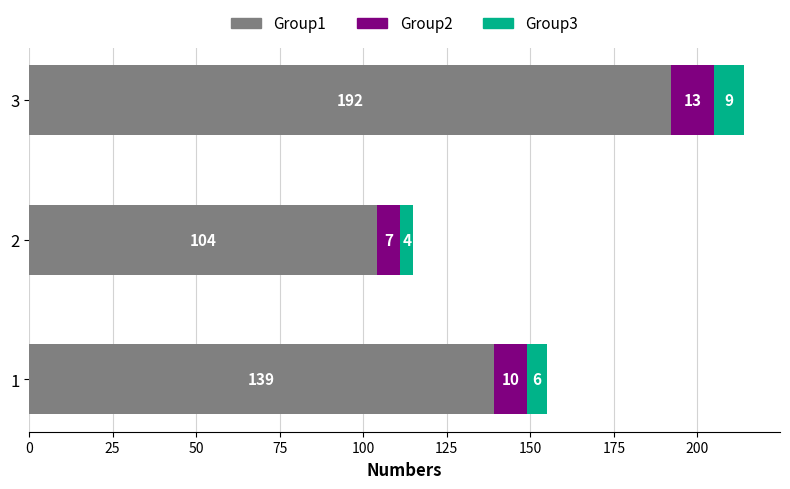

At which category is the sum across all series the highest?

3